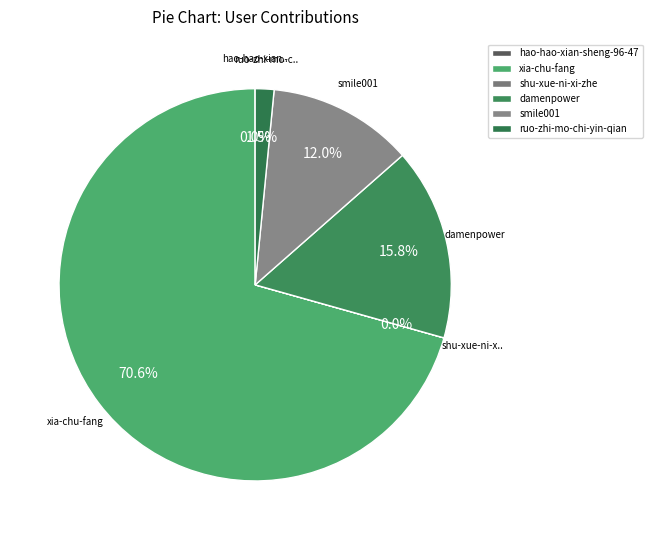

To the nearest percent, what percentage of the pie is ruo-zhi-mo-chi-yin-qian?

2%